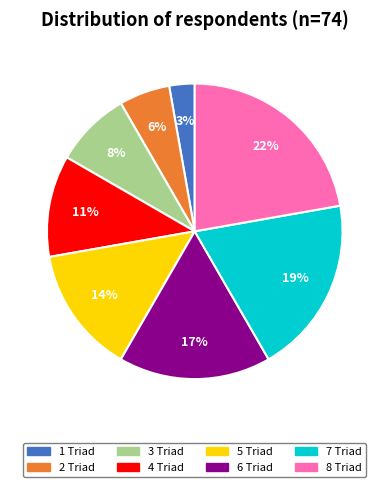

Rank the categories by value from highest to lowest.

8 Triad, 7 Triad, 6 Triad, 5 Triad, 4 Triad, 3 Triad, 2 Triad, 1 Triad